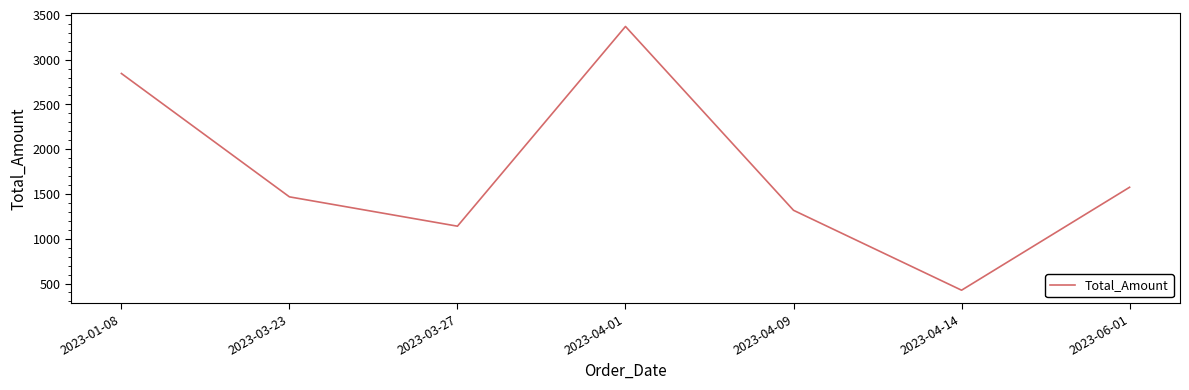

True or false: the data shows 611.8 at 2023-03-27.

False